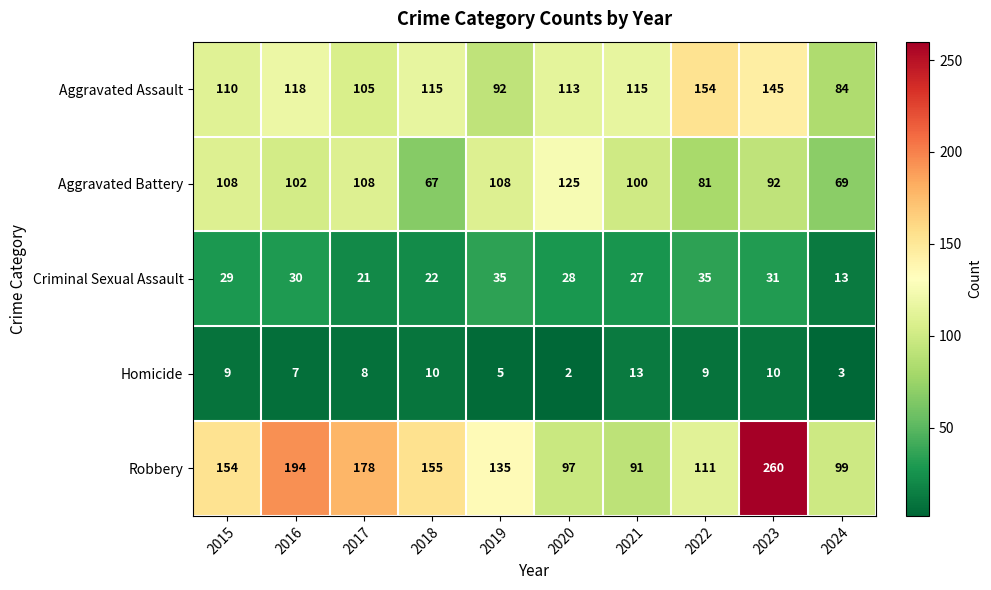

Is it true that Aggravated Battery equals 57 at 2023?

False